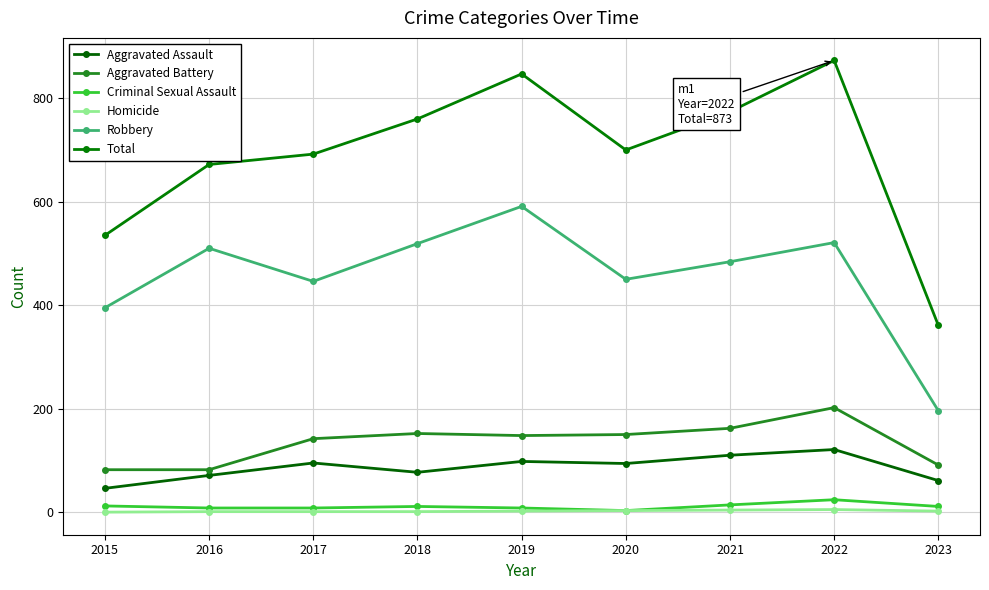

Which series has the largest total across all categories?

Total